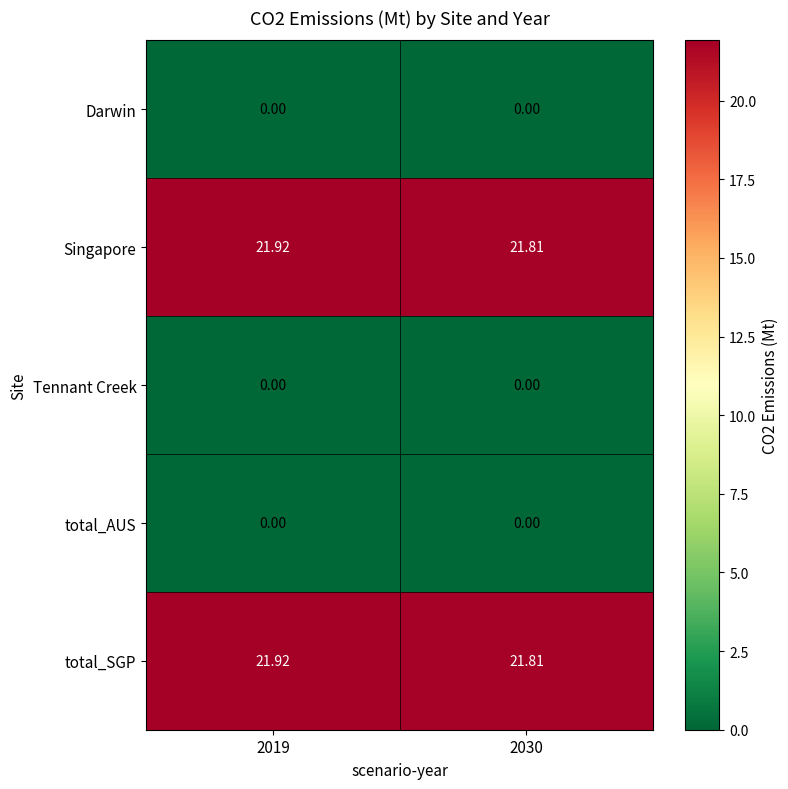

Is the value of Singapore at 2030 greater than the value of Darwin at 2030?

Yes